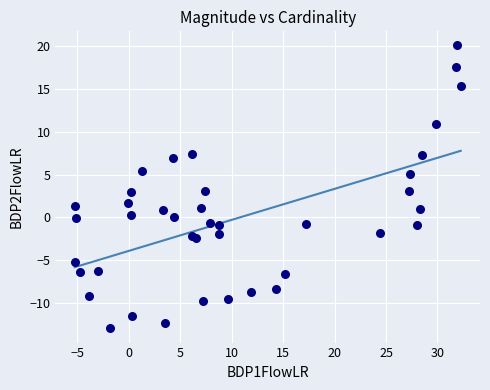

What is the range of Y values (max minus min)?

33.1